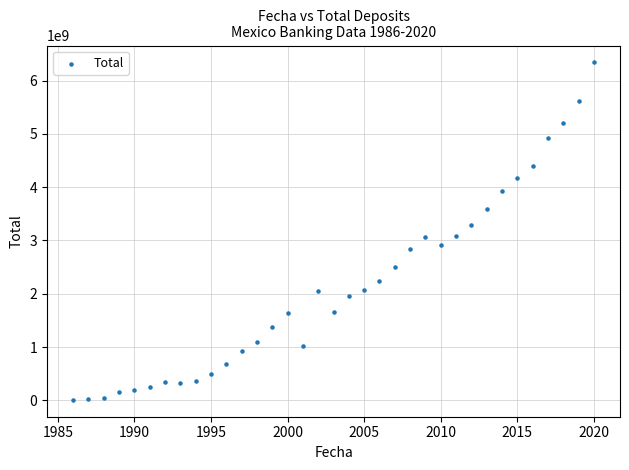

What is the range of X values (max minus min)?

34.0